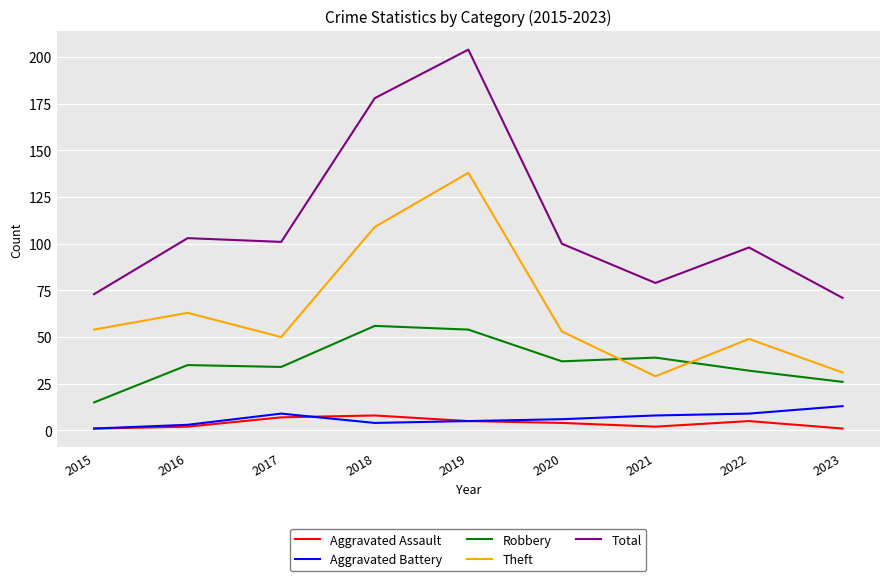

What is the difference between the Total values at 2018 and 2019?

26